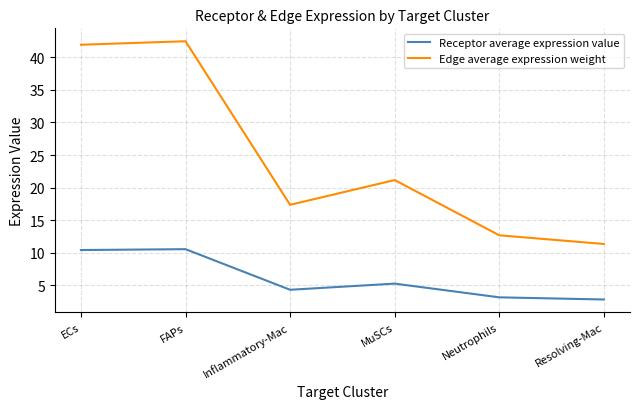

The Receptor average expression value series shows 2.8 at MuSCs. True or false?

False